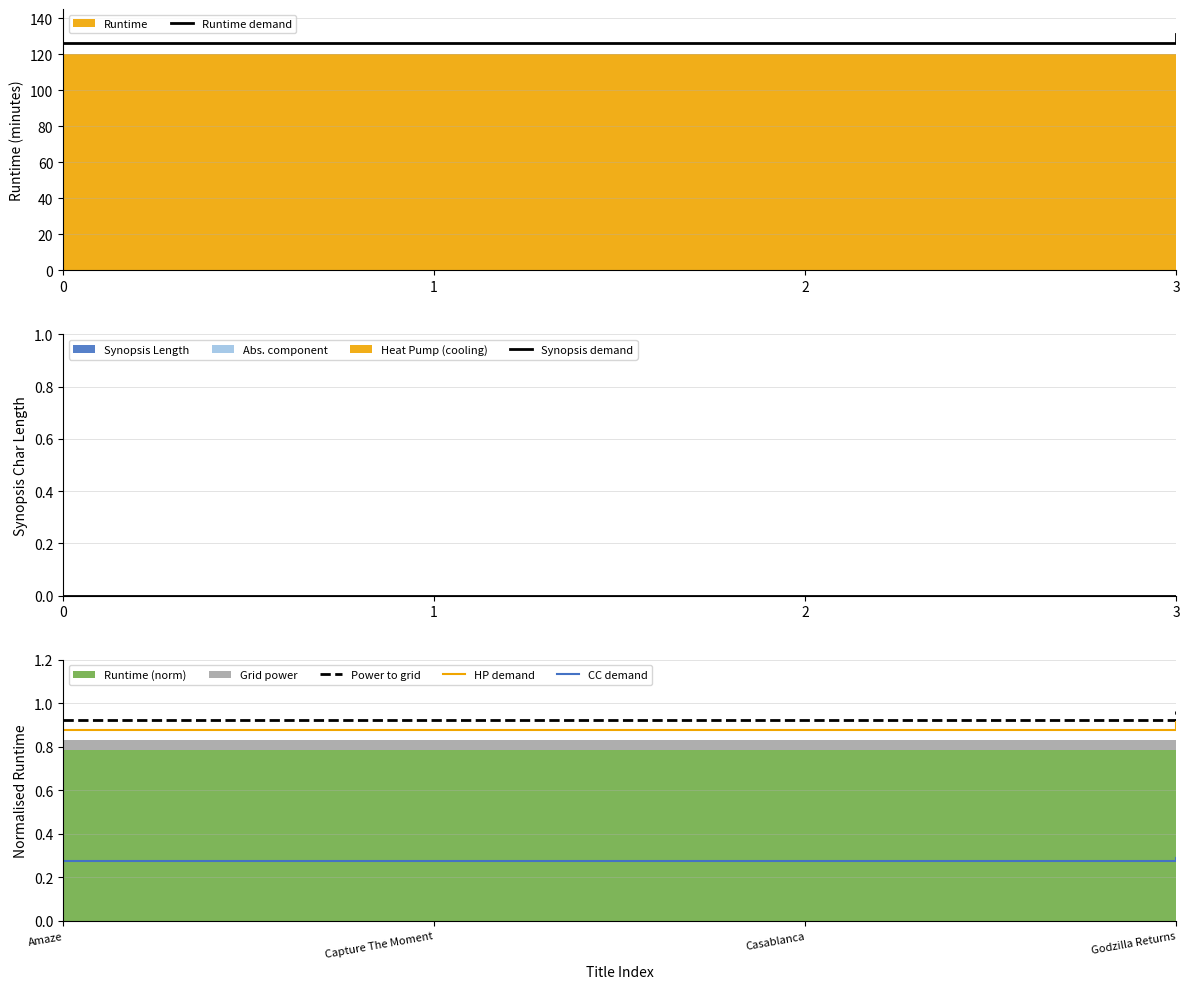

True or false: Power to grid and HP demand cross at least once.

False